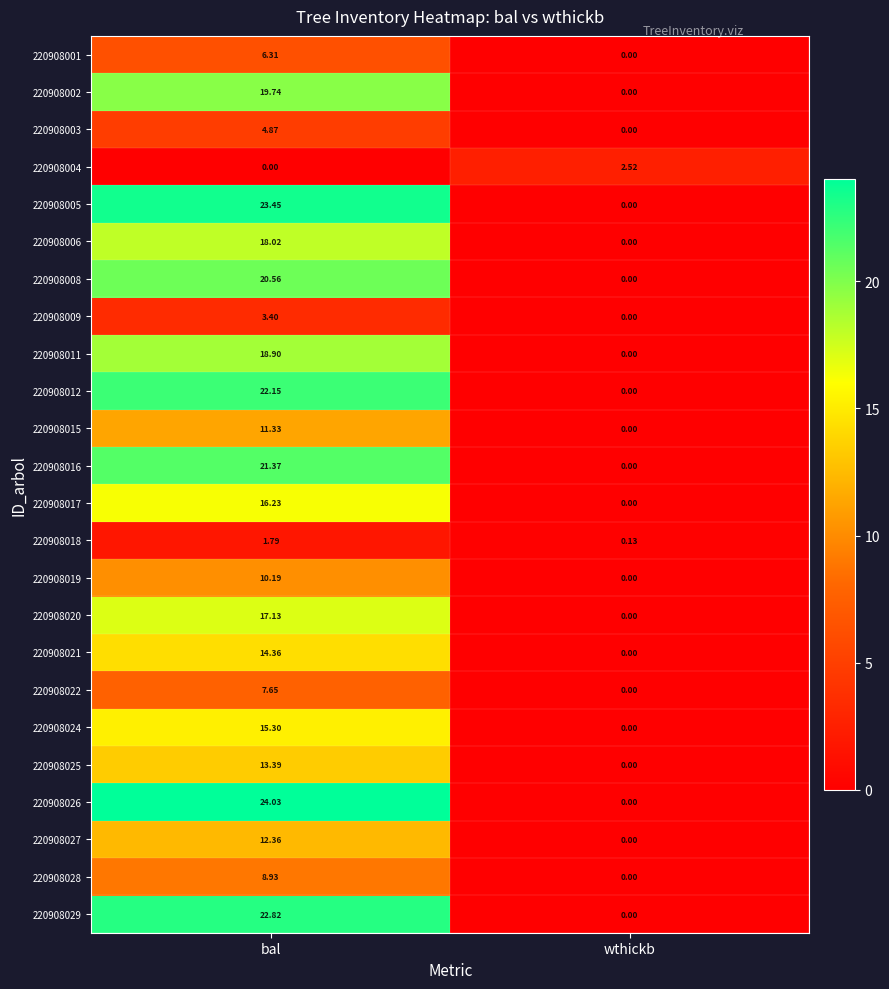

Which category has the lowest value in the 220908028 series?

wthickb